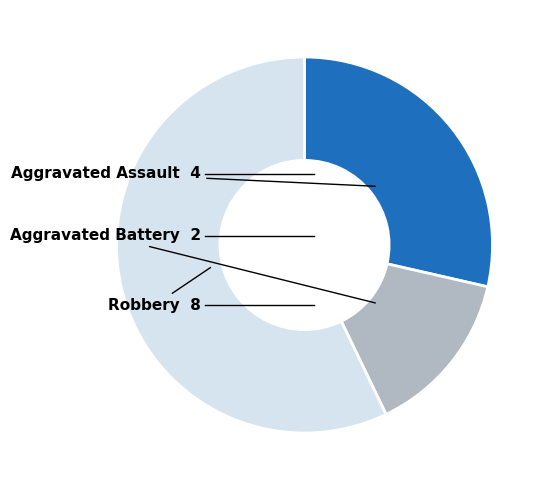

Is there a majority slice in this chart?

Yes